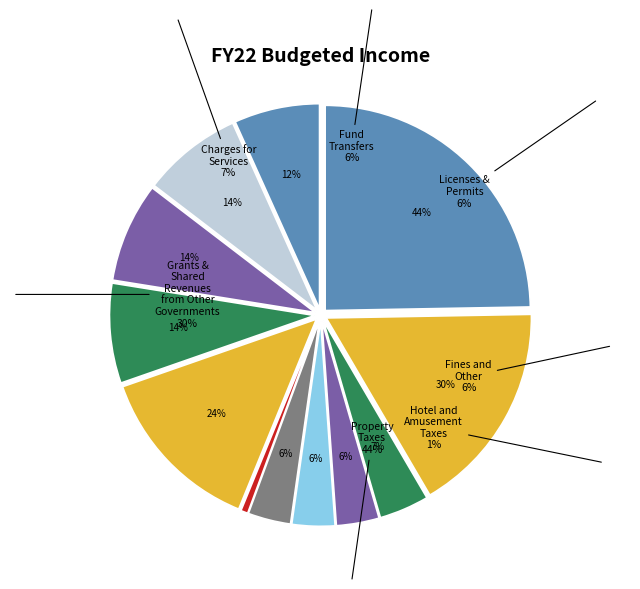

Does any single category account for the majority?

No